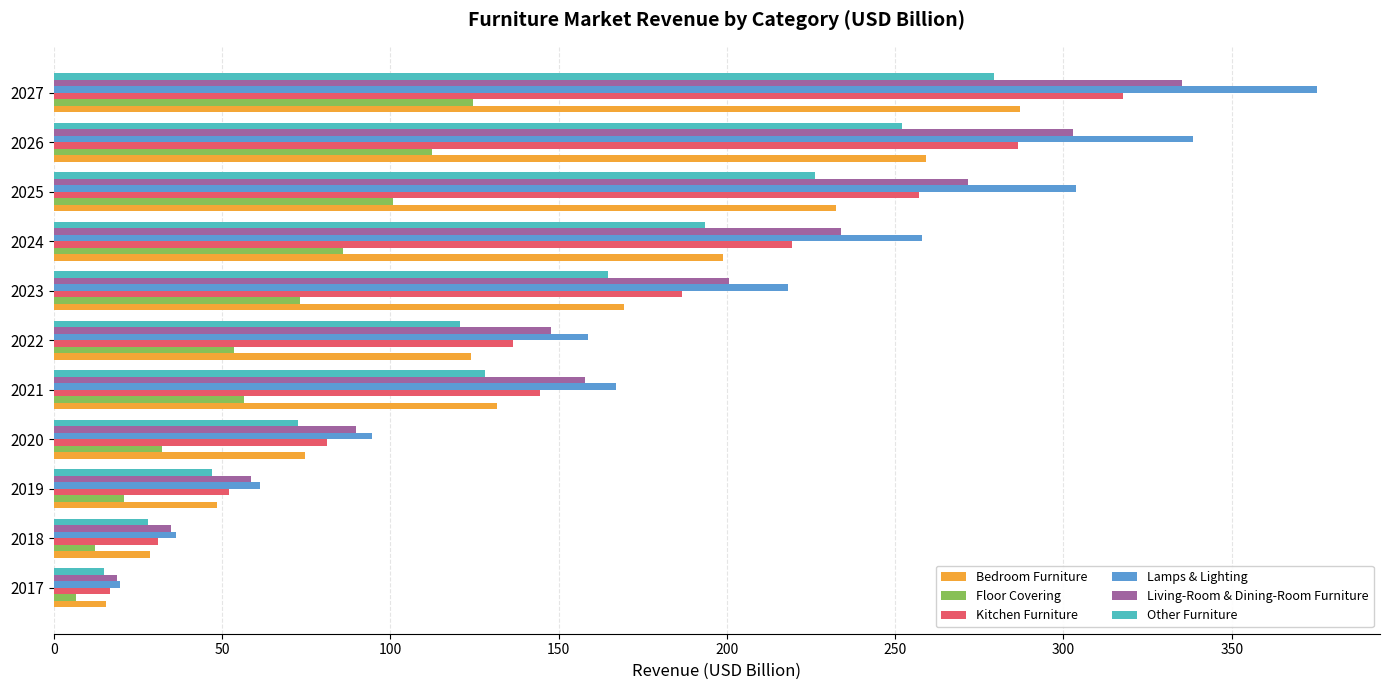

List the labels in order of Kitchen Furniture value, largest first.

2027, 2026, 2025, 2024, 2023, 2021, 2022, 2020, 2019, 2018, 2017